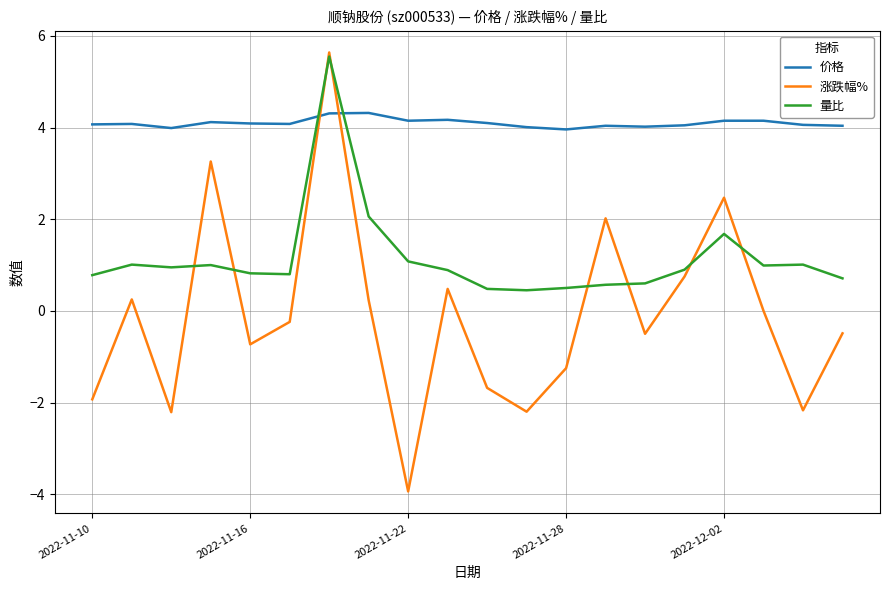

Does the chart display data point markers on the line(s)?

No